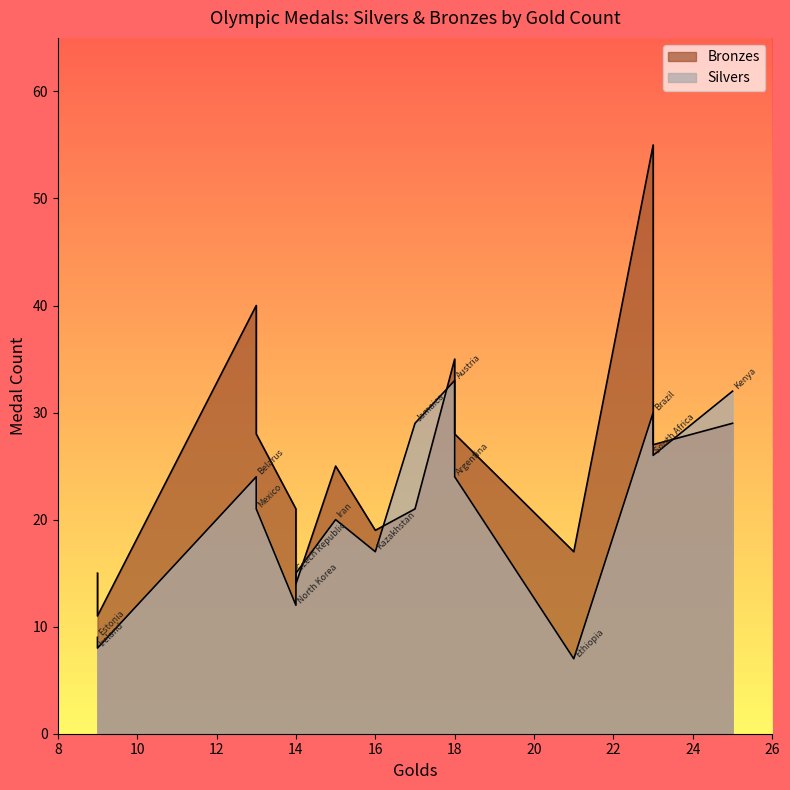

Which has a higher value, South Africa or Mexico?

South Africa